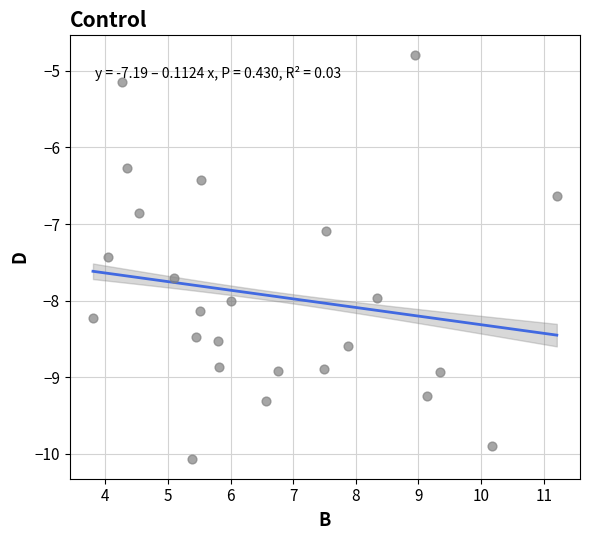

What is the range of X values (max minus min)?

7.4